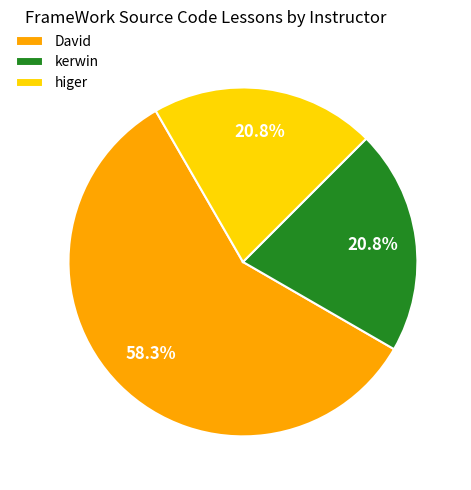

The David slice represents 44% of the pie. True or false?

False